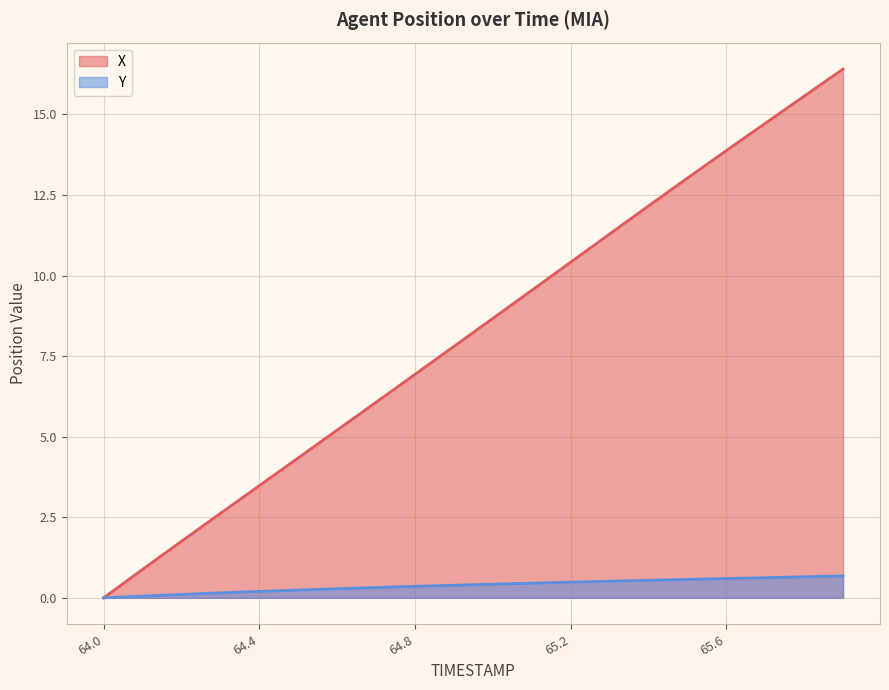

How many lines are shown in the chart?

2